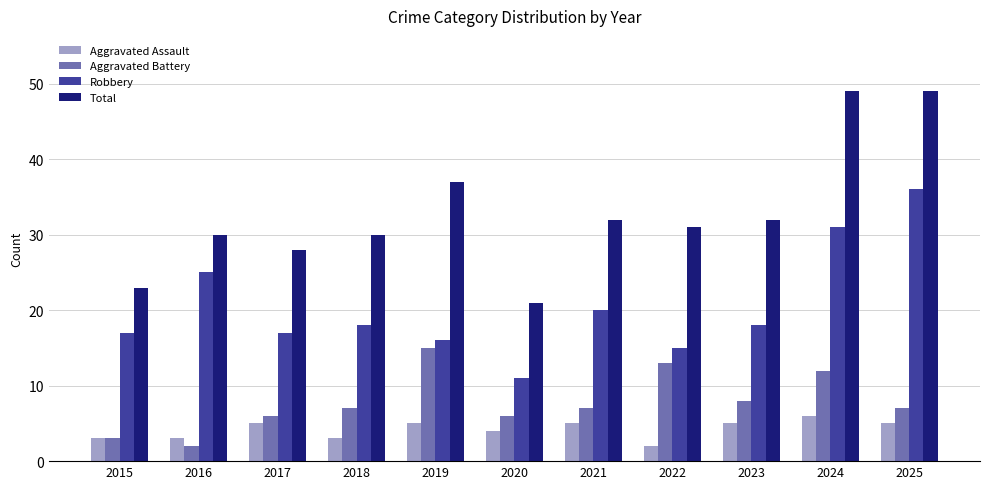

The Total series shows 12 at 2023. True or false?

False